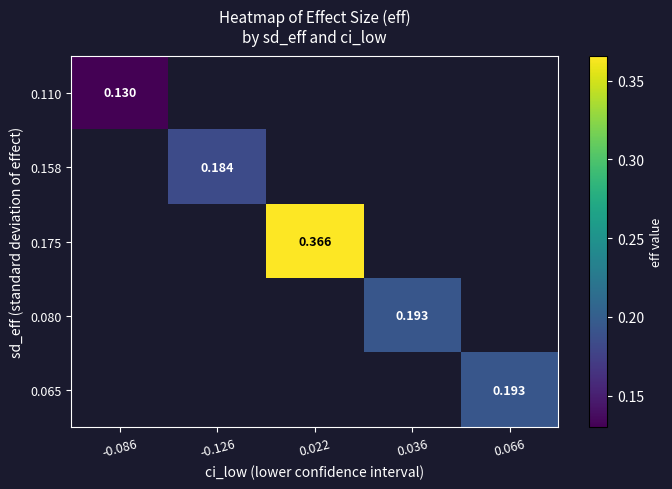

Is it true that 0.065 equals 0.2 at 0.066?

True